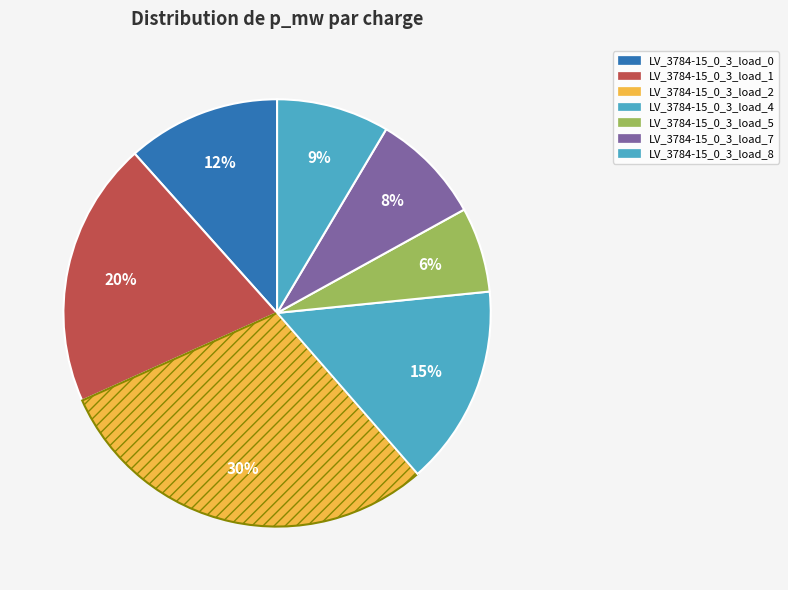

To the nearest percent, what is the average slice percentage?

14%